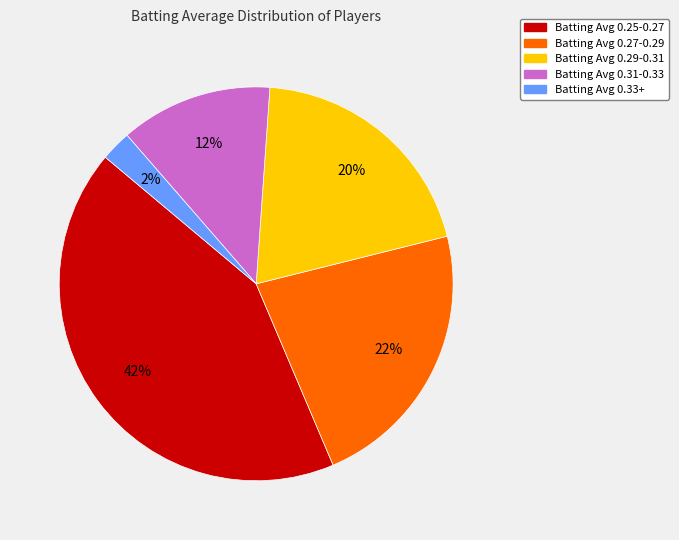

To the nearest percent, what is the average slice percentage?

20%